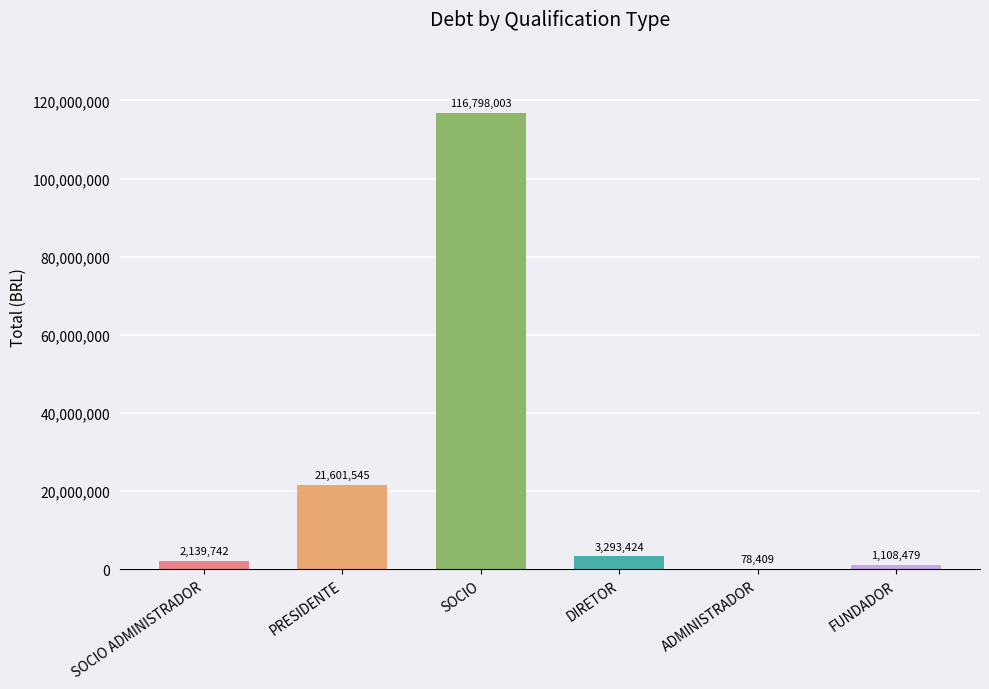

What is the difference between the values at PRESIDENTE and ADMINISTRADOR?

21523136.1